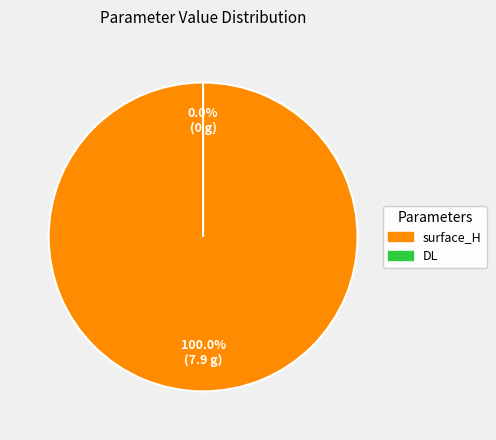

What is the largest slice in the pie chart?

surface_H